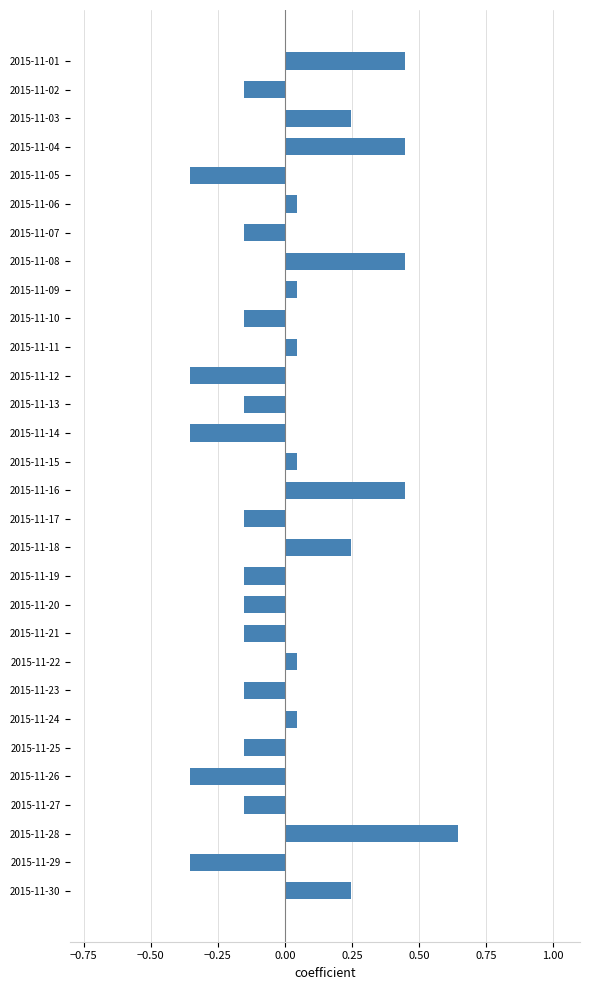

Between 2015-11-13 and 2015-11-18, which is larger?

2015-11-18